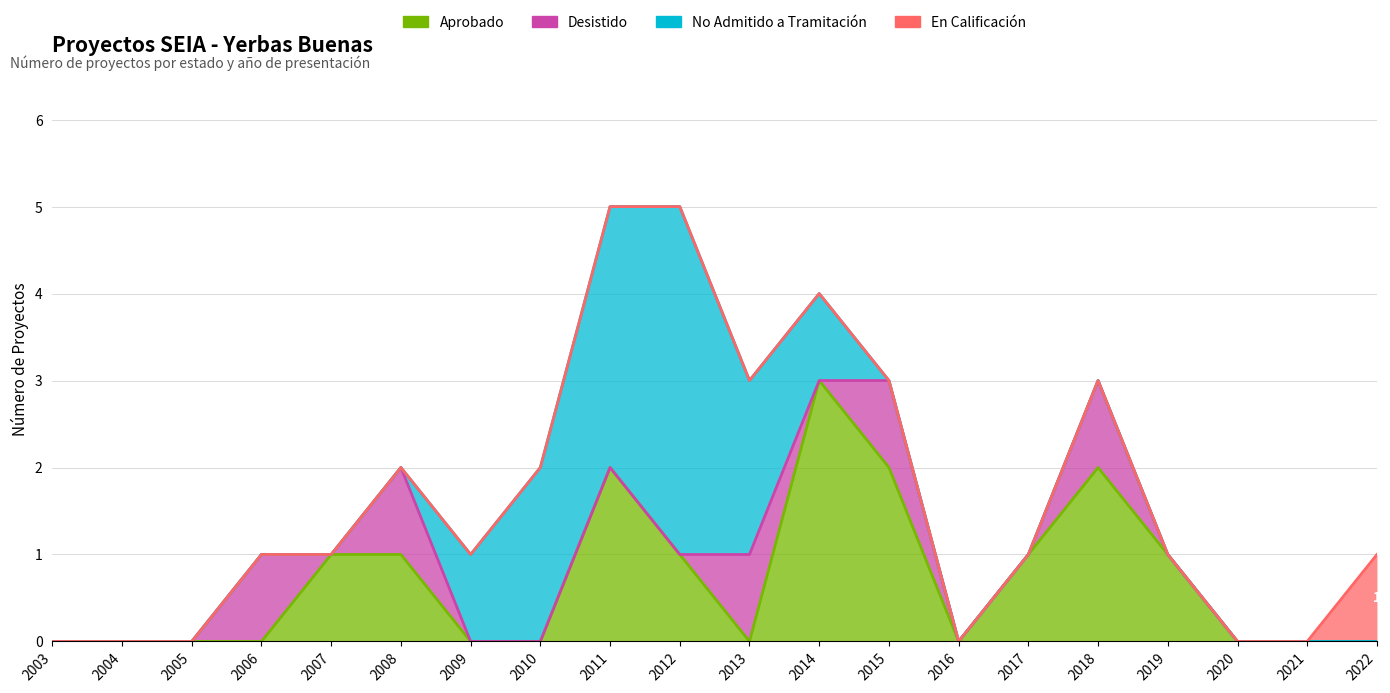

How many positive values does the Aprobado series have?

9